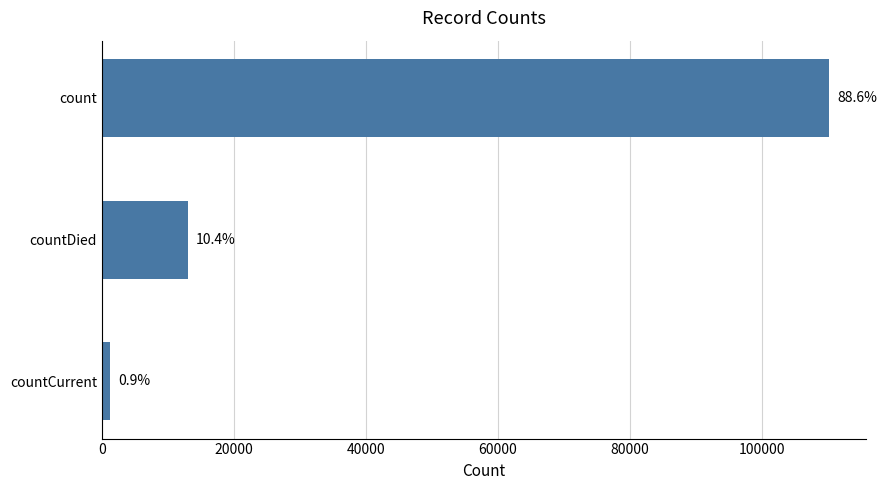

How many bars are there in total?

3